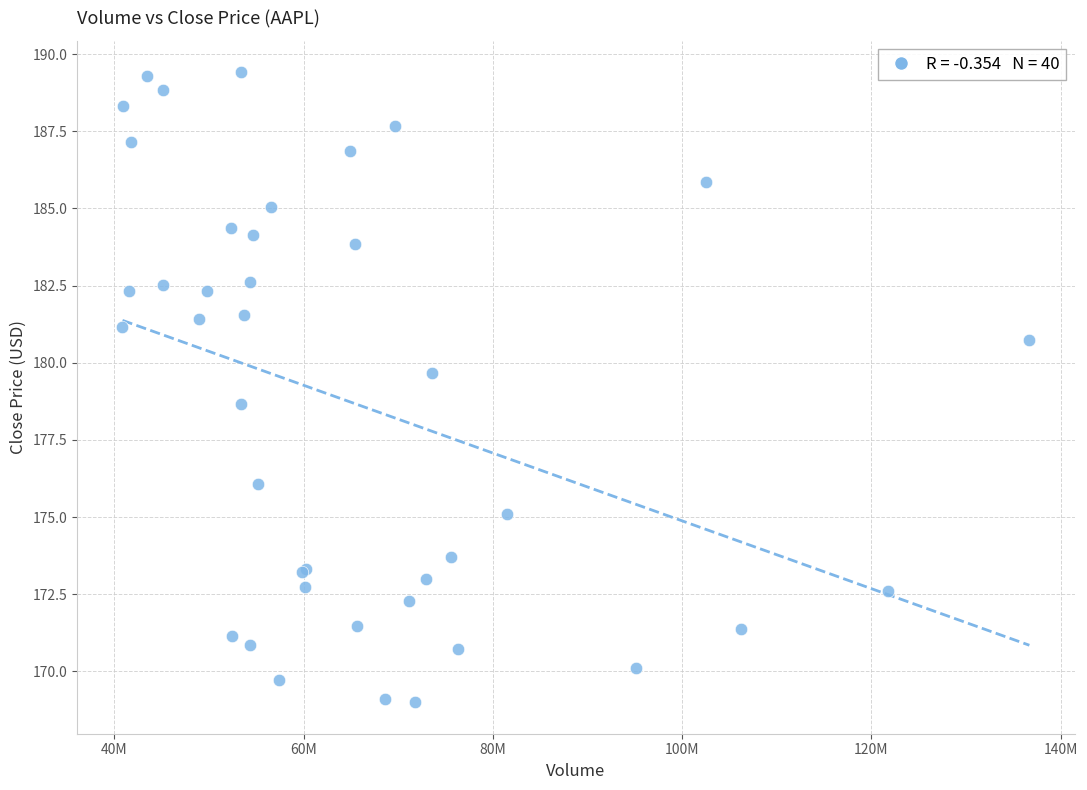

What Y value in the scatter plot is closest to 179?

178.7